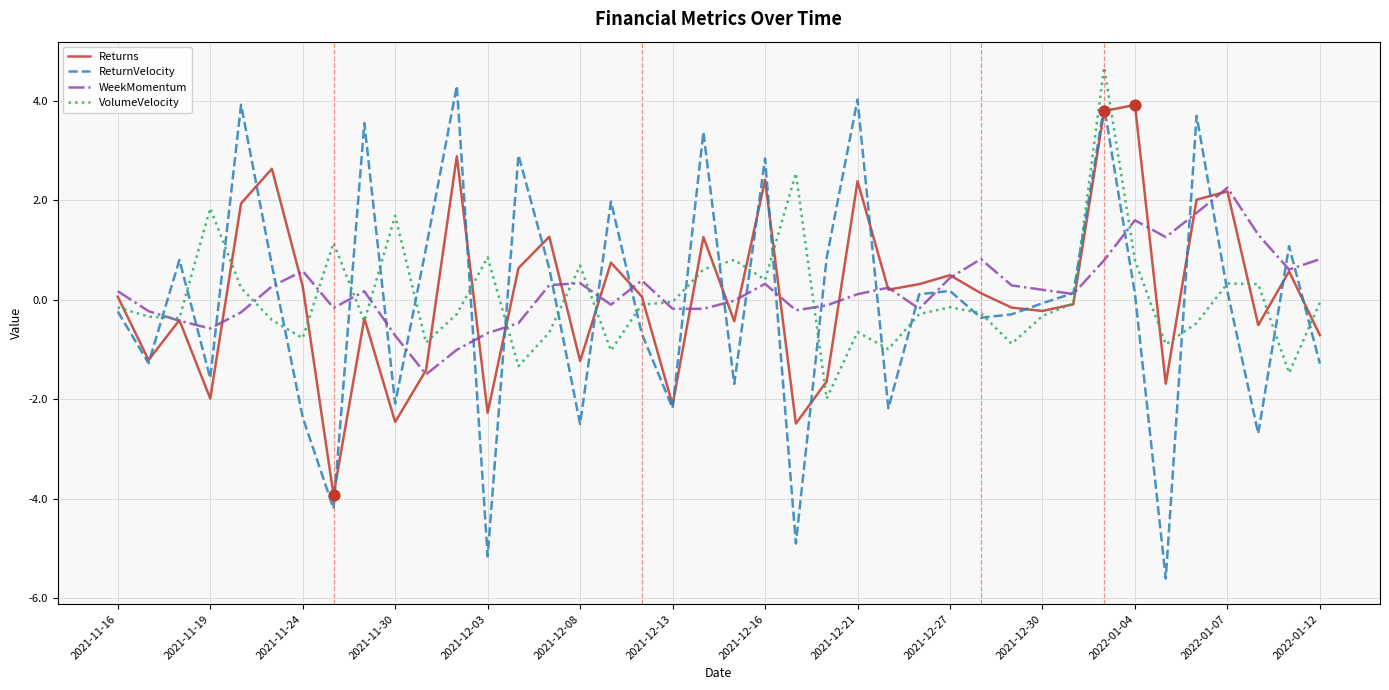

Which series has the largest range (max minus min)?

ReturnVelocity